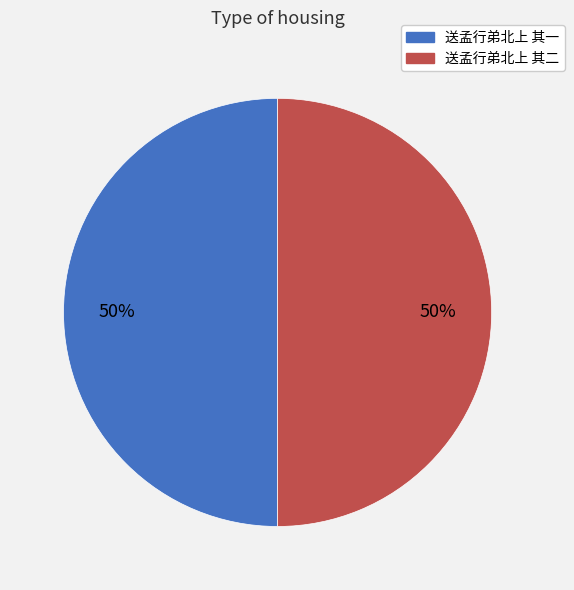

Is it true that 送孟行弟北上 其二 is 36% of the pie?

False